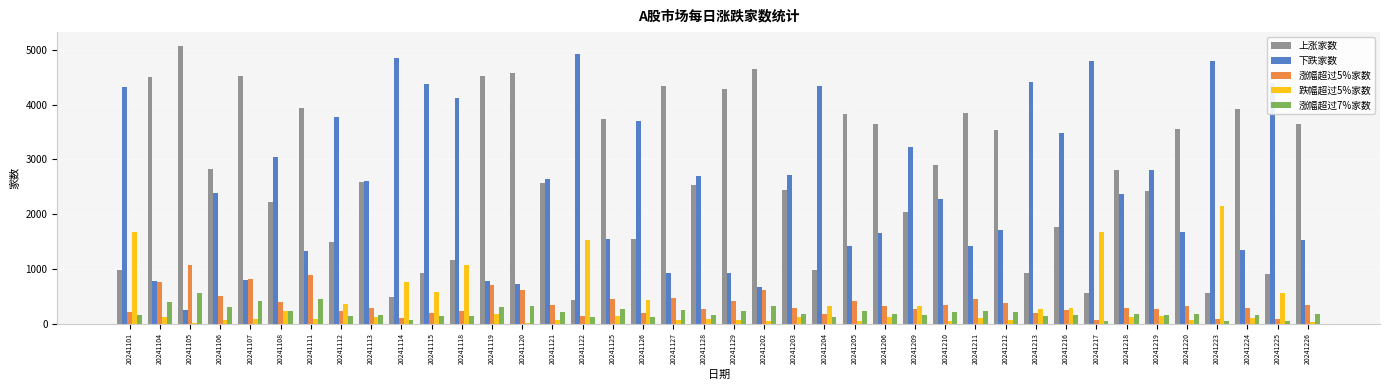

What is the difference between the 上涨家数 values at 20241119 and 20241223?

3962